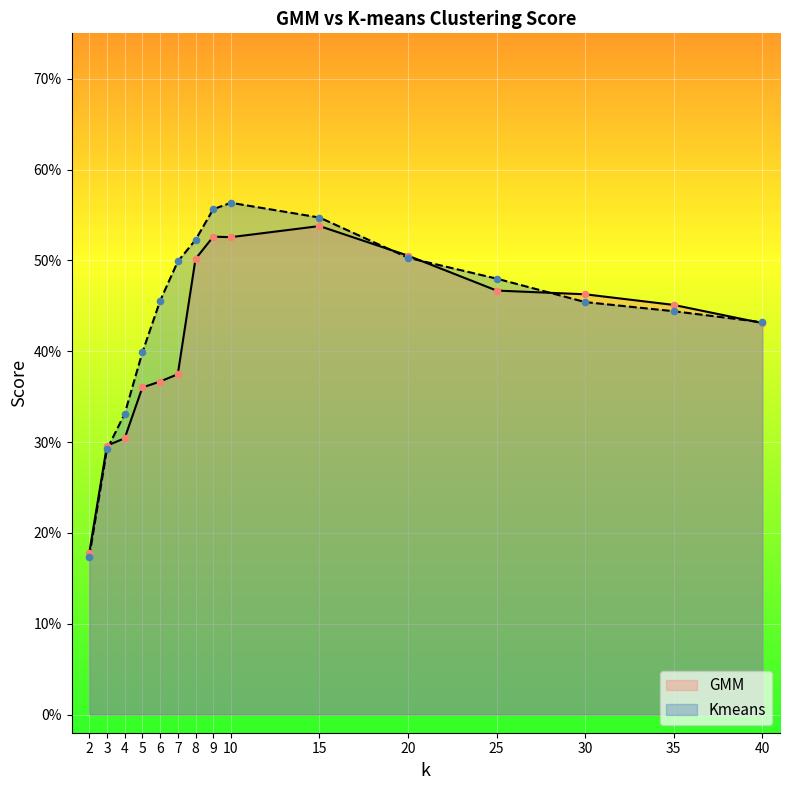

Which series has the largest total across all categories?

Kmeans